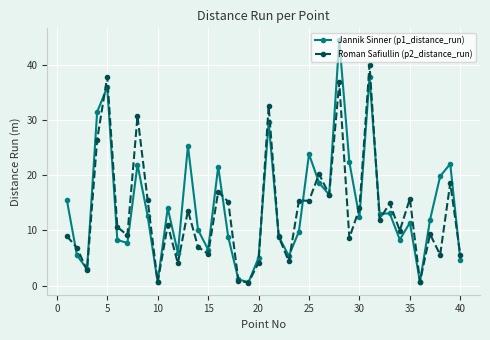

What is the value of the Roman Safiullin (p2_distance_run) point at the 5th from the left?

37.8